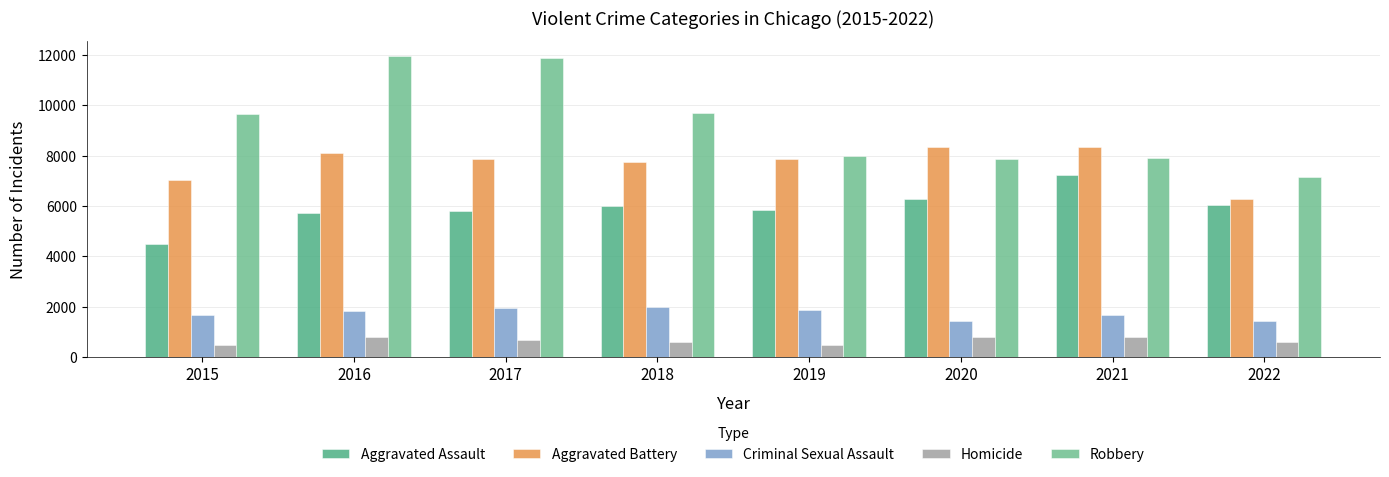

What is the sum of the Robbery values at 2022 and 2016?

19094